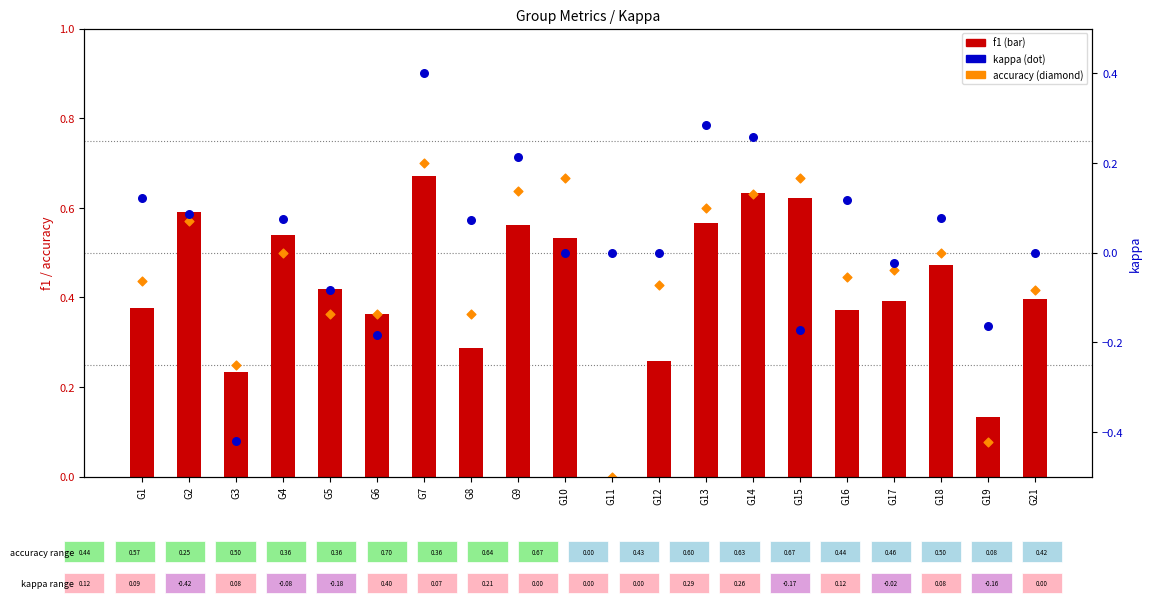

Which series contains the lowest Y value?

kappa